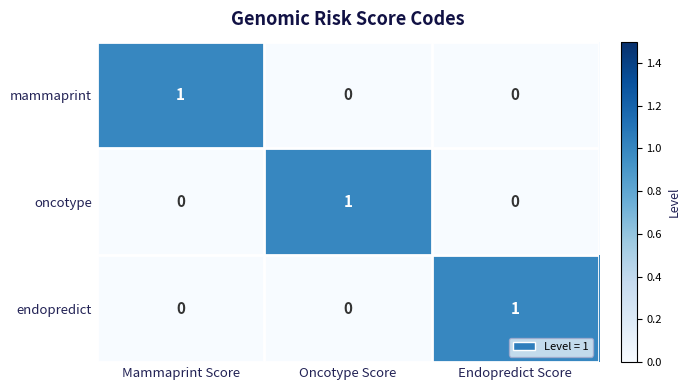

At how many categories does at least one series exceed 0?

3